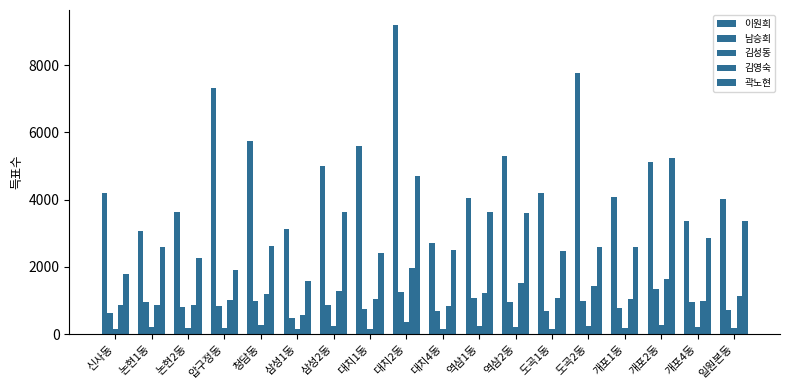

What is the sum of the 김영숙 values at 논현1동 and 역삼1동?

2108